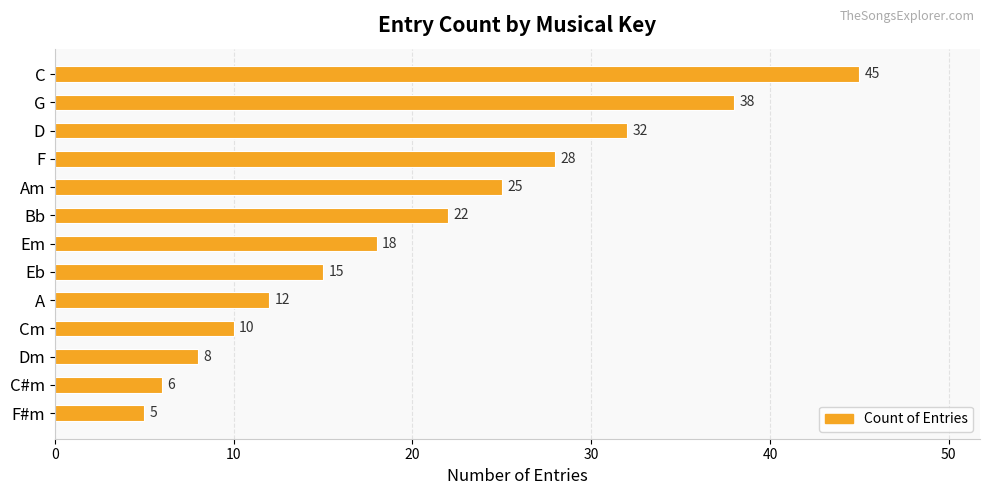

Reading top to bottom, list all the values displayed in this chart.

C=45	G=38	D=32	F=28	Am=25	Bb=22	Em=18	Eb=15	A=12	Cm=10	Dm=8	C#m=6	F#m=5